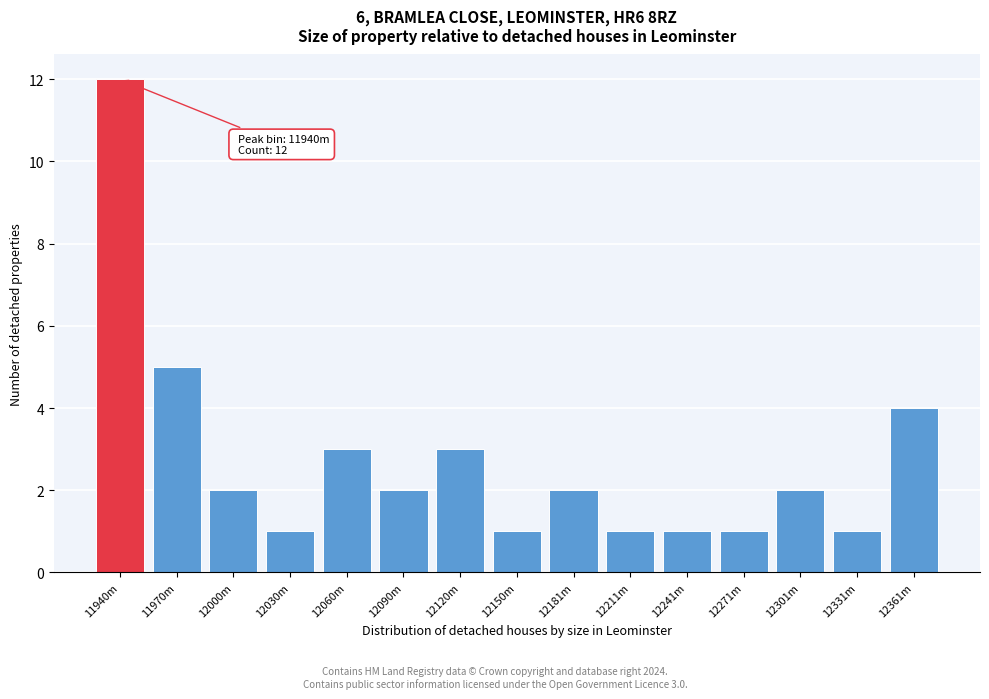

Reading left to right, extract all data points from this chart.

11940m=12	11970m=5	12000m=2	12030m=1	12060m=3	12090m=2	12120m=3	12150m=1	12181m=2	12211m=1	12241m=1	12271m=1	12301m=2	12331m=1	12361m=4